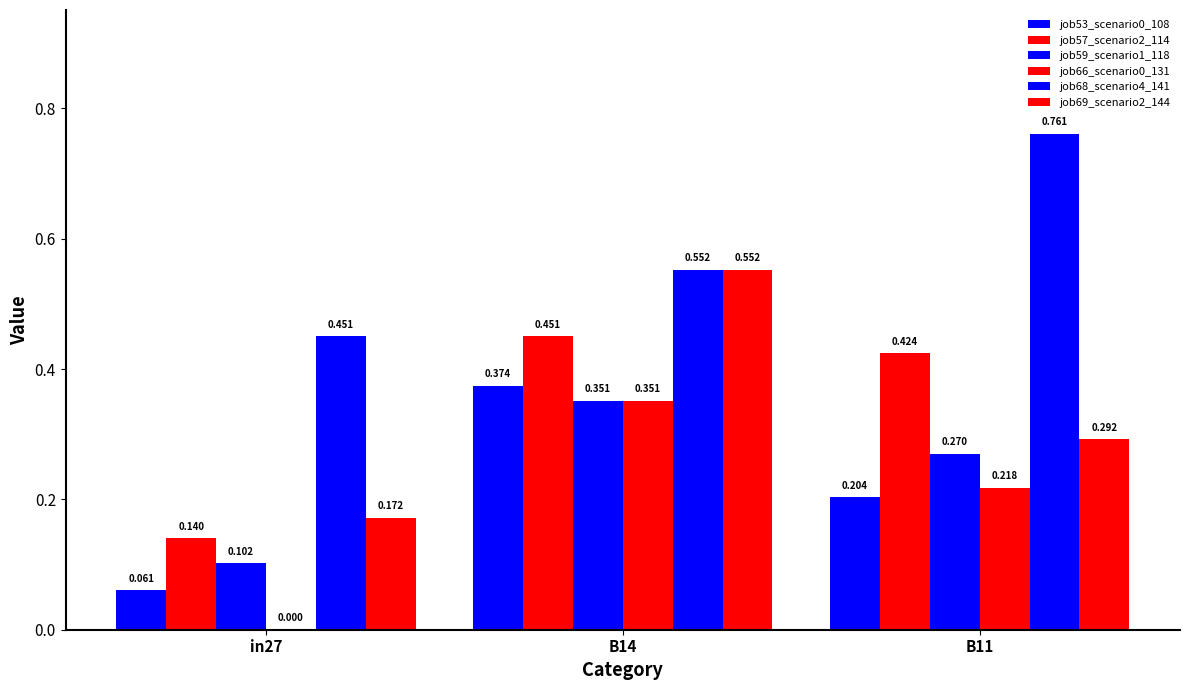

Reading left to right, extract all data points from this chart.

job53_scenario0_108: in27=0.1	B14=0.4	B11=0.2
job57_scenario2_114: in27=0.1	B14=0.5	B11=0.4
job59_scenario1_118: in27=0.1	B14=0.4	B11=0.3
job66_scenario0_131: in27=0.0	B14=0.4	B11=0.2
job68_scenario4_141: in27=0.5	B14=0.6	B11=0.8
job69_scenario2_144: in27=0.2	B14=0.6	B11=0.3